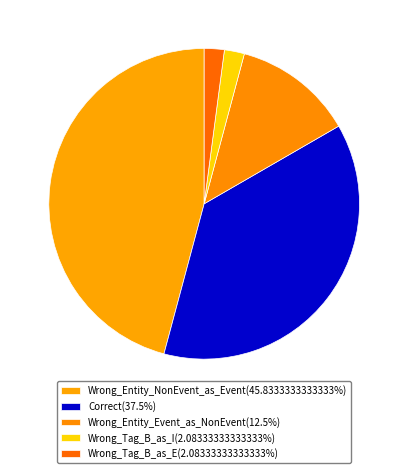

To the nearest percent, what is the combined percentage of Wrong_Tag_B_as_I and Wrong_Tag_B_as_E?

4%